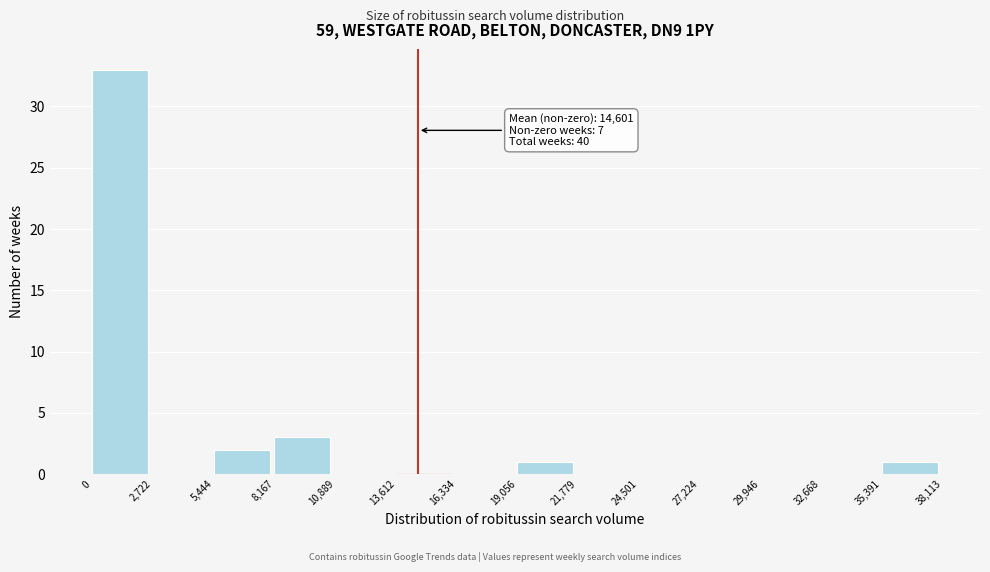

Which range on the x-axis has the tallest bar?

0 to 2,722